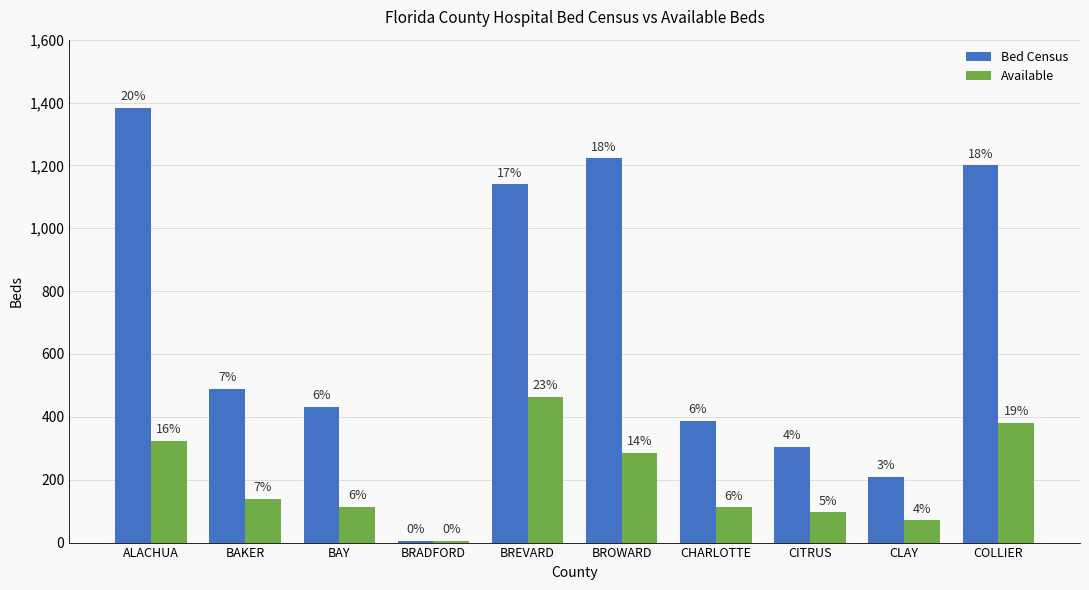

Reading left to right, extract all data points from this chart.

Bed Census: 1383	490	432	5	1140	1222	388	304	209	1200
Available: 323	138	114	5	463	285	112	96	71	380